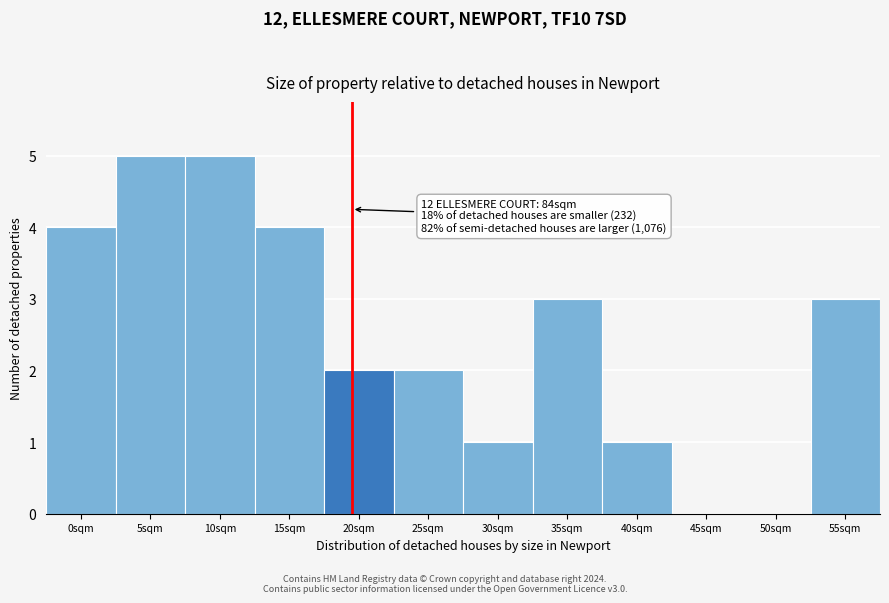

Reading right to left, list all the values displayed in this chart.

55sqm=3	50sqm=0	45sqm=0	40sqm=1	35sqm=3	30sqm=1	25sqm=2	20sqm=2	15sqm=4	10sqm=5	5sqm=5	0sqm=4